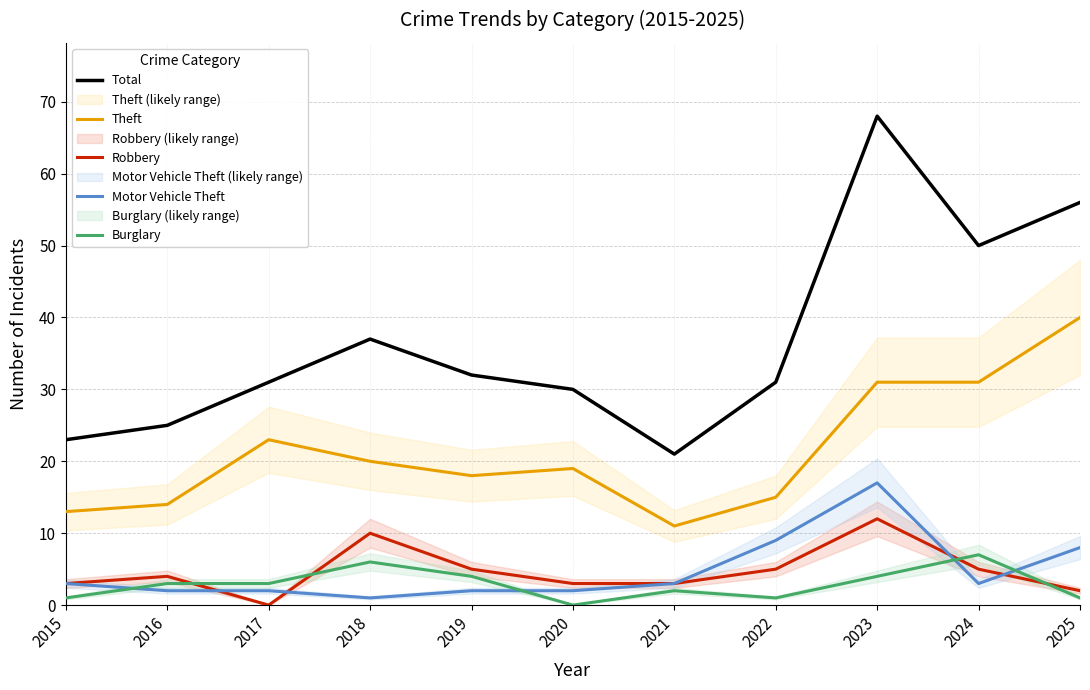

What is the difference between the maximum and minimum values in the Robbery series?

12